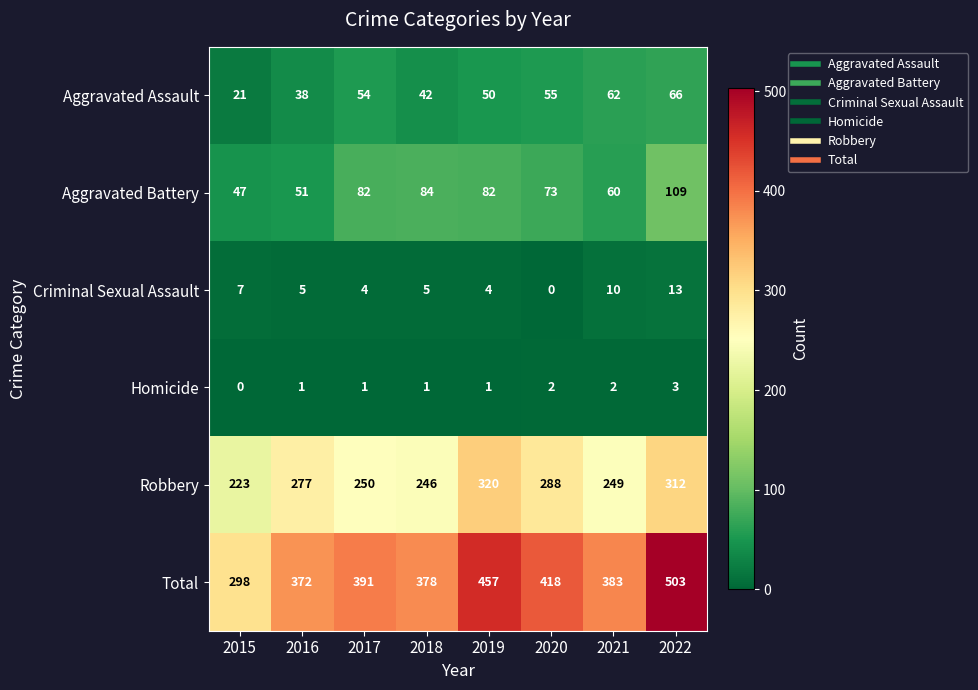

The value of Criminal Sexual Assault at 2020 is -5. True or false?

False